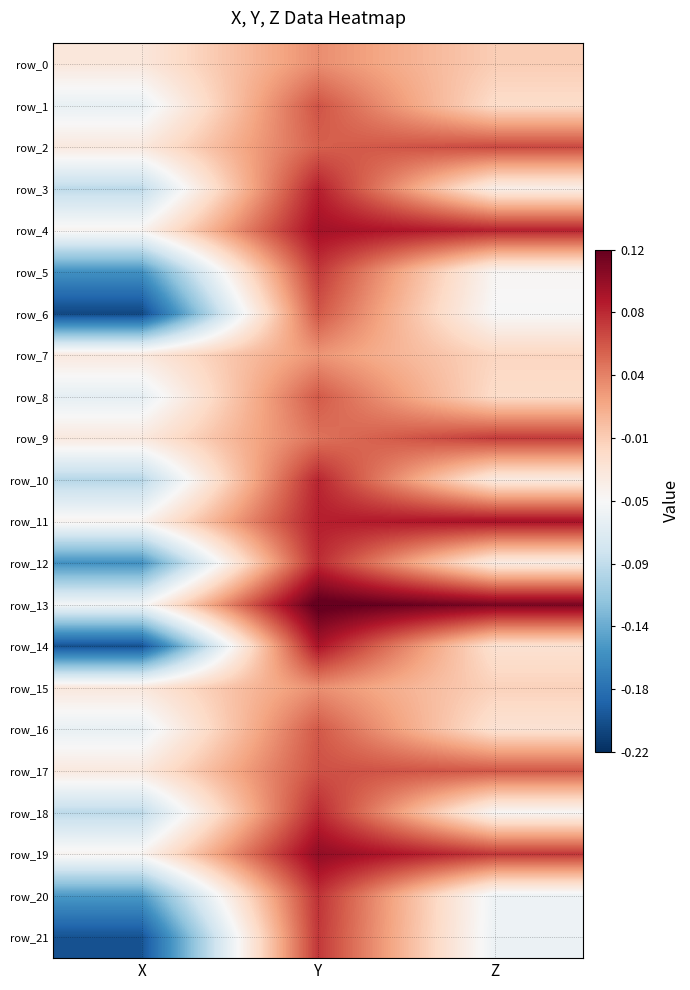

What is the approximate value of row_10 at X?

-0.1